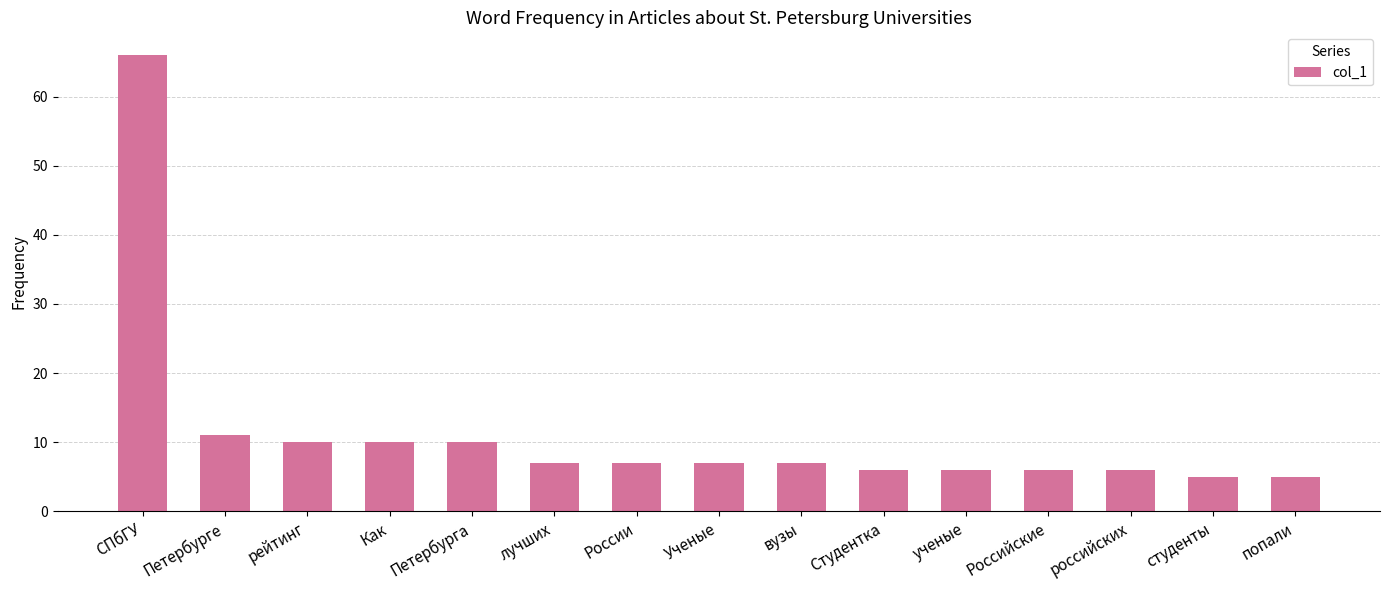

What is the label of the 4th bar from the left?

Как